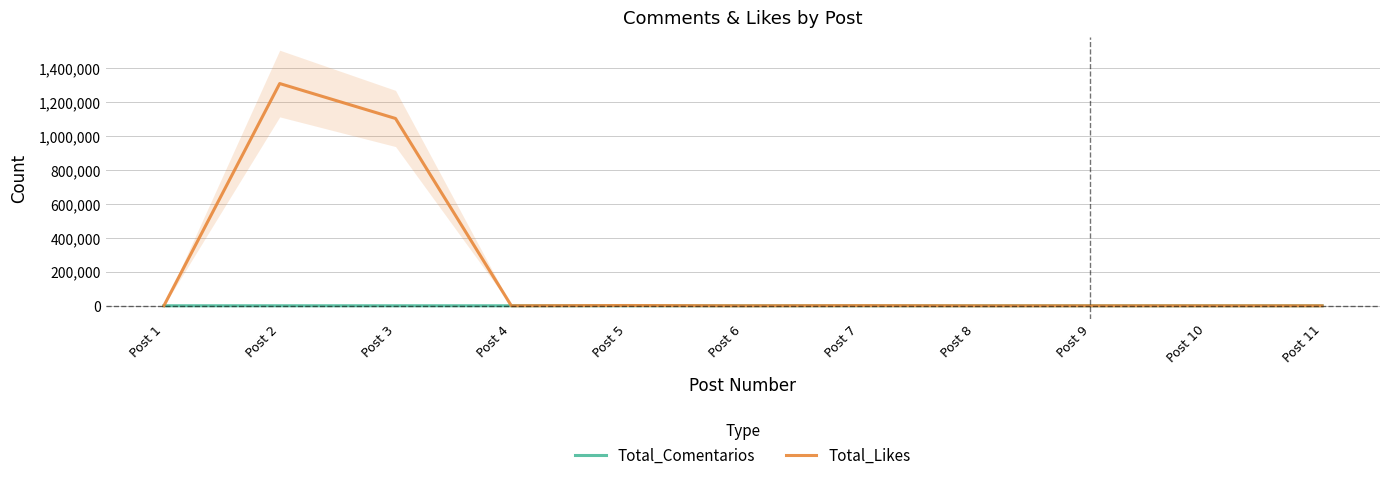

Where is the first local minimum for Total_Likes?

Post 4